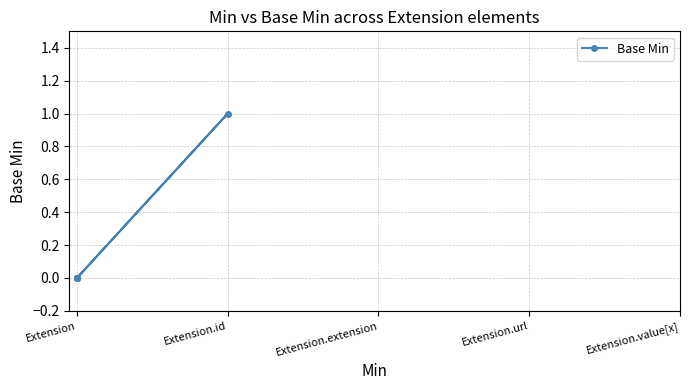

The value at Extension.id is 2. True or false?

False